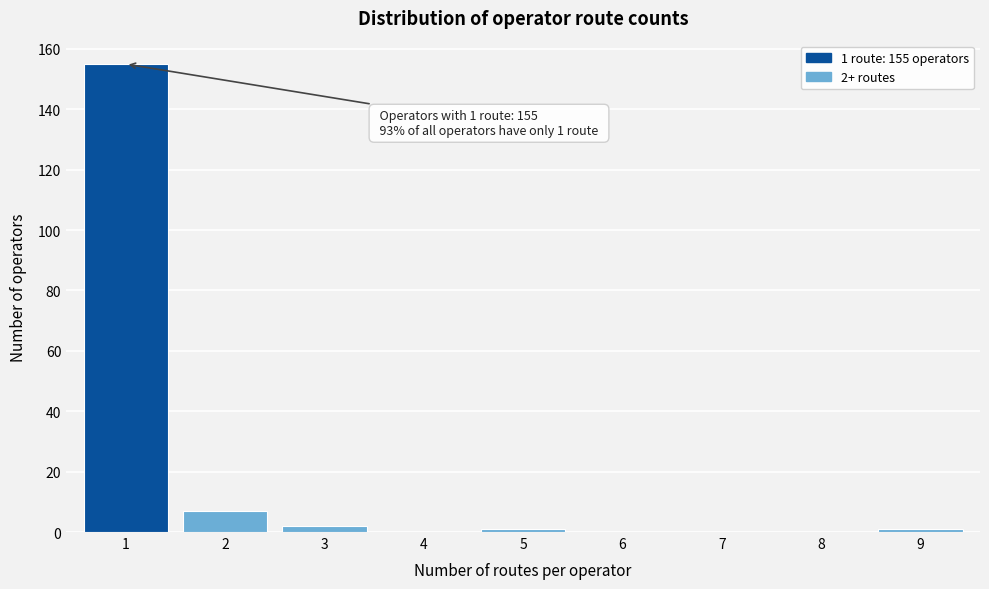

Reading left to right, what are all the values shown in this chart?

1=155	2=7	3=2	4=0	5=1	6=0	7=0	8=0	9=1